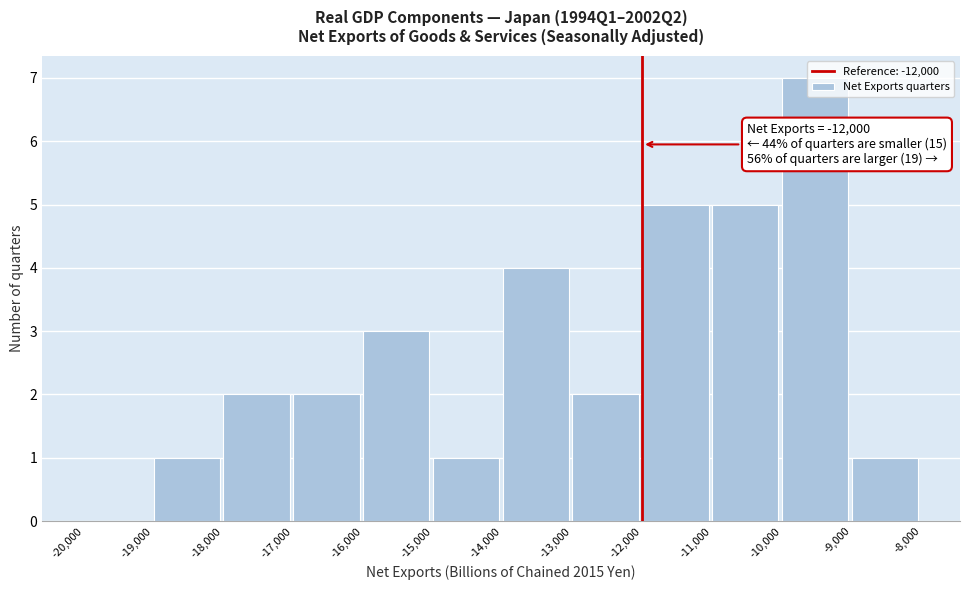

Over which range of the x-axis is the bar tallest?

-10,000 to -9,000